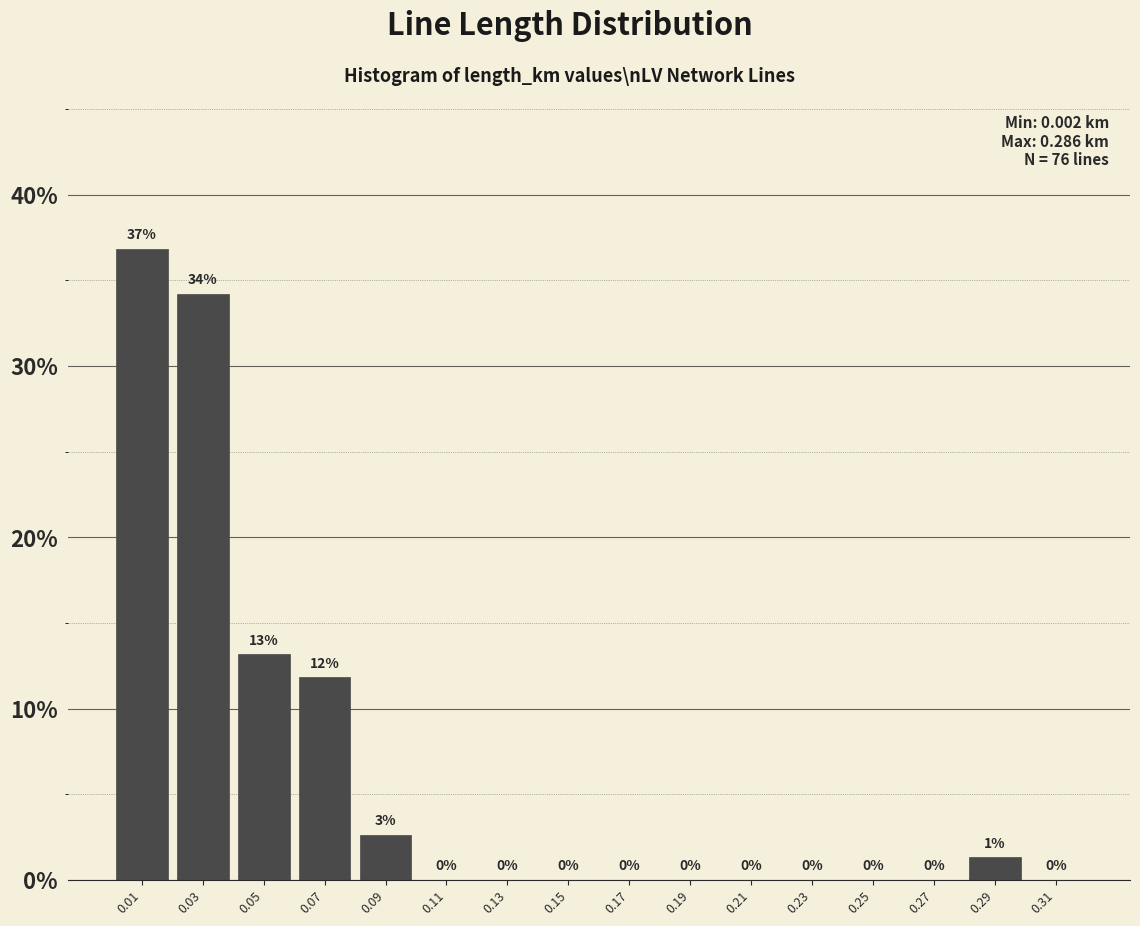

Over which range of the x-axis is the bar tallest?

0.00 to 0.02